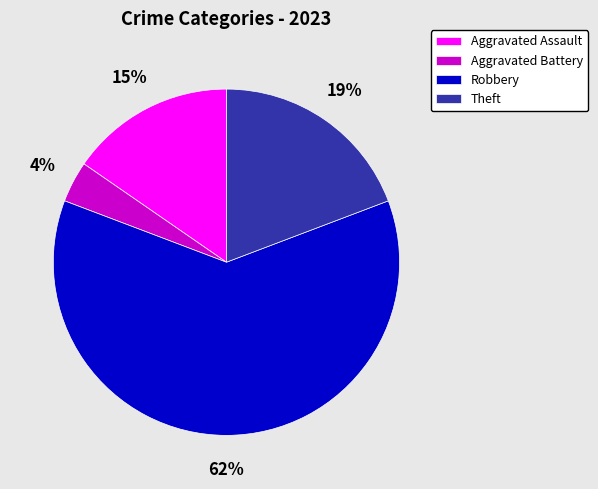

To the nearest percent, what is the average slice percentage?

25%